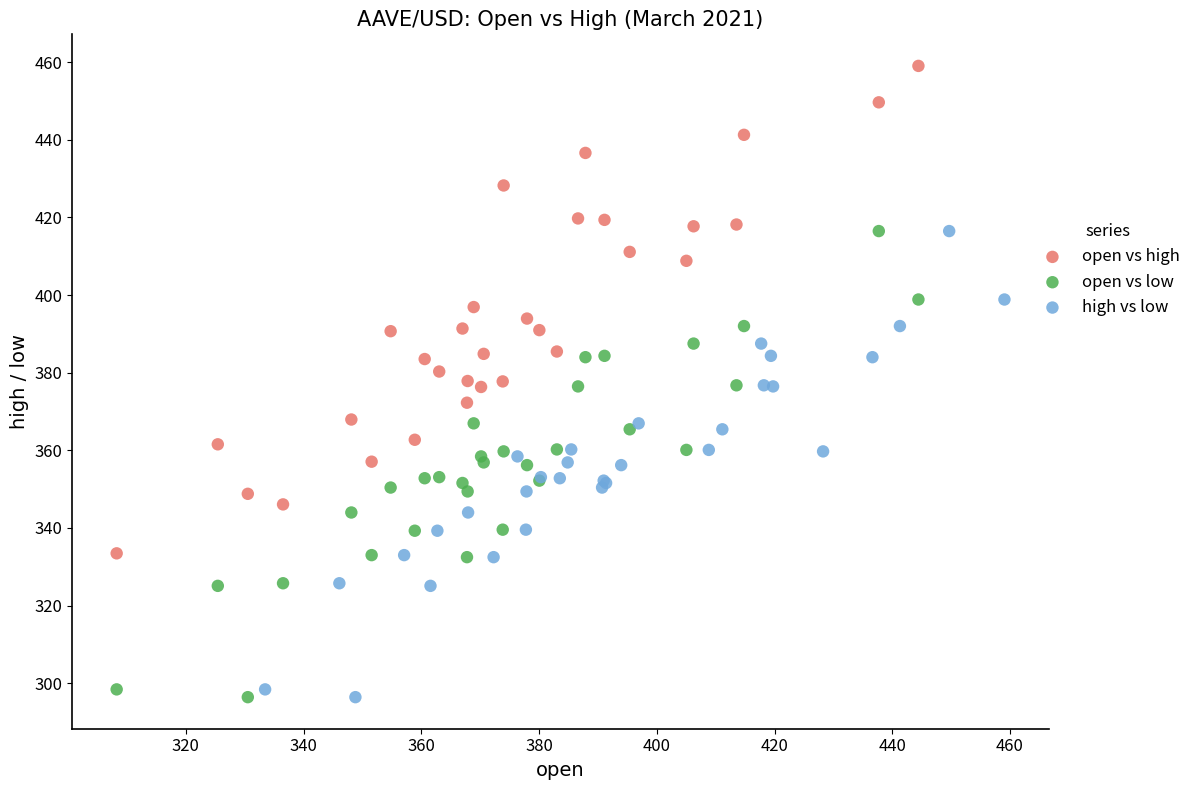

What are all the series names shown in the legend?

open vs high, open vs low, high vs low